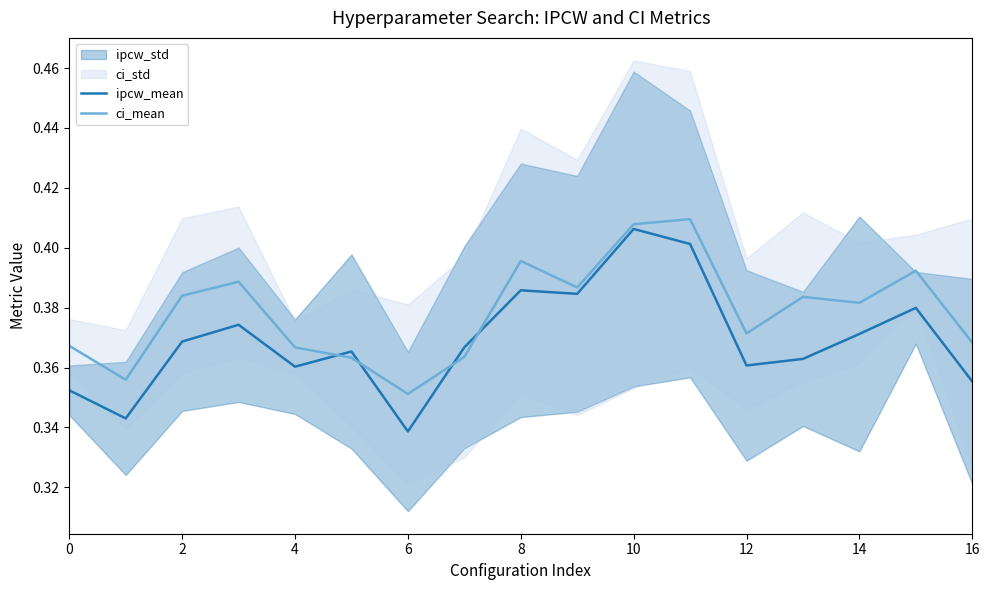

Which has a higher value, 16 or 13?

13